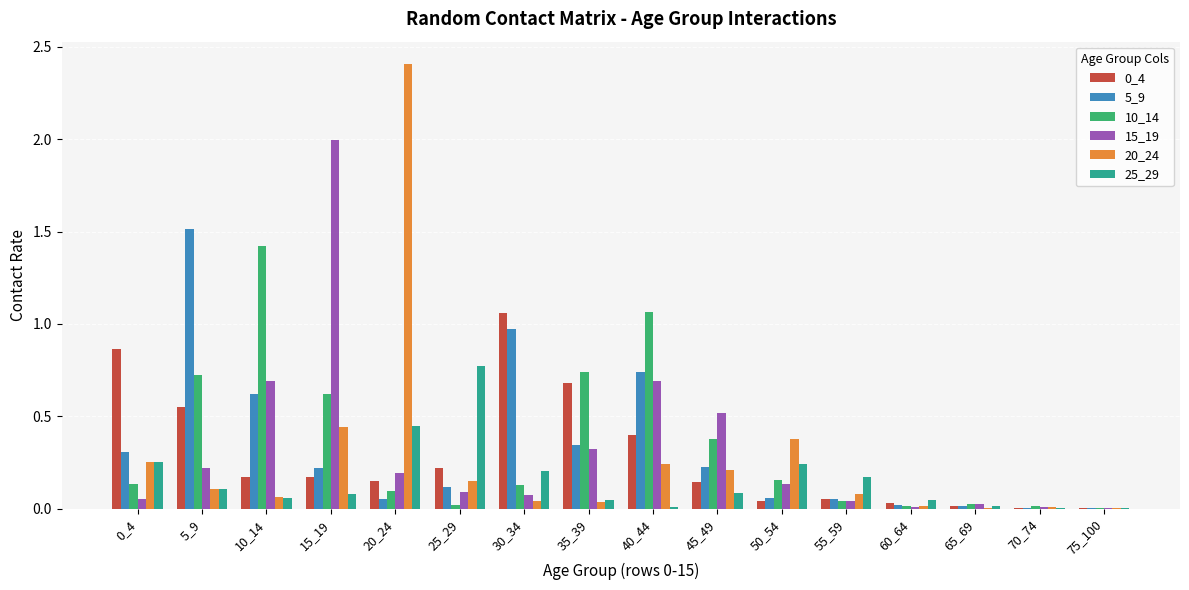

What is the maximum value shown in the chart?

2.4